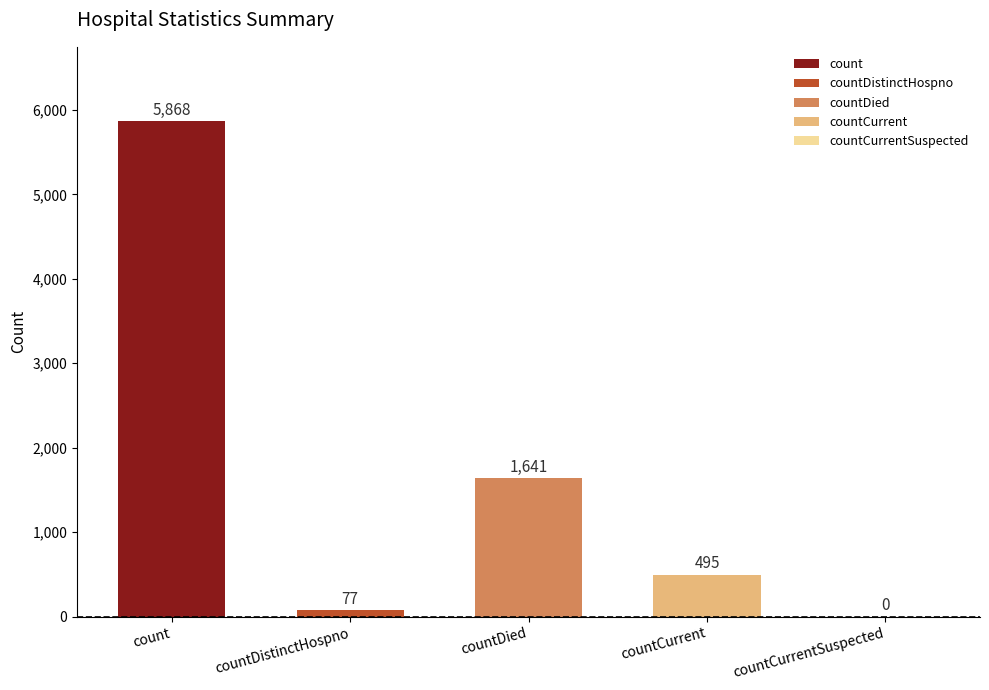

What is the ratio of the value at count to the value at countCurrent?

11.9